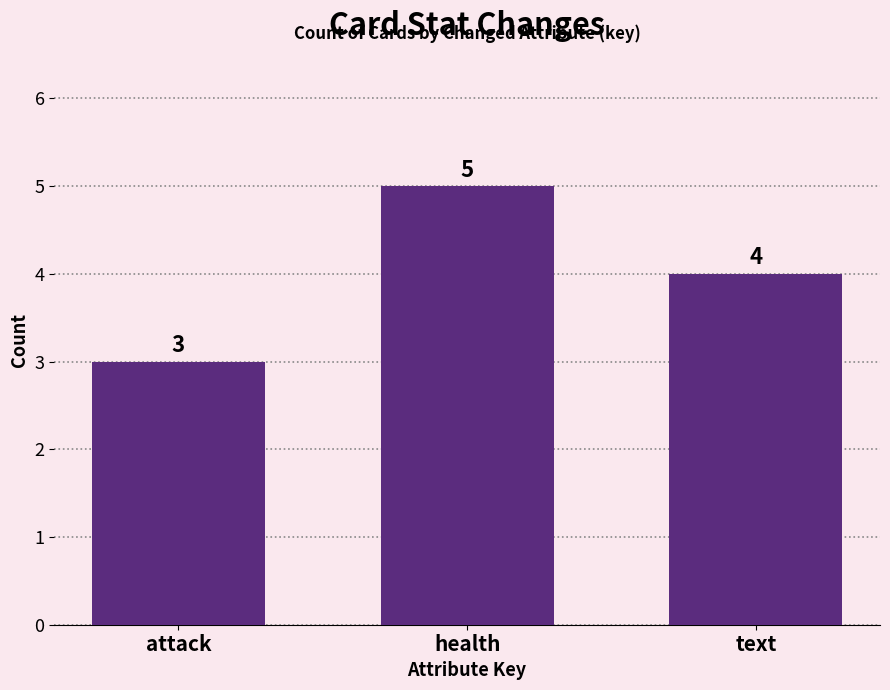

How many bars are there in total?

3